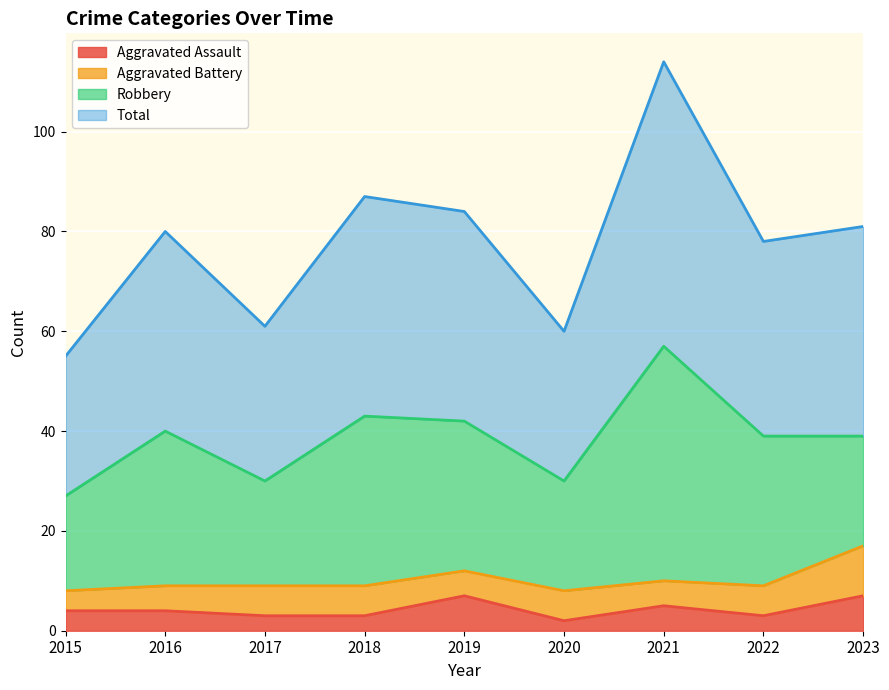

The Aggravated Assault series shows 3 at 2018. True or false?

True